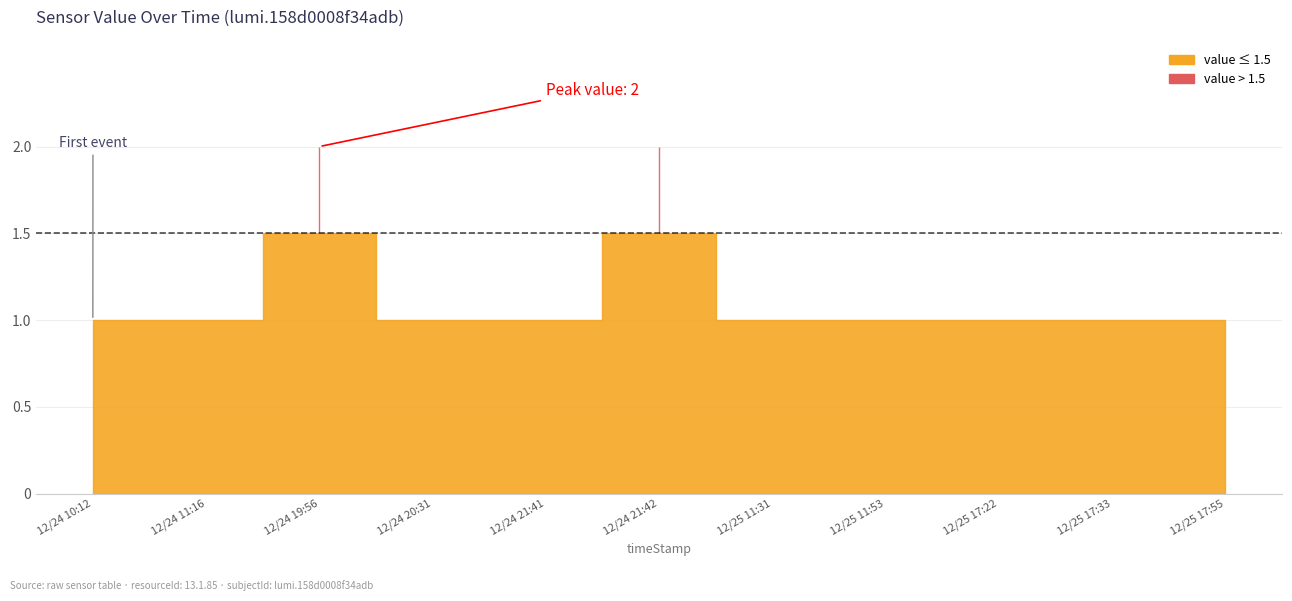

List the labels in order of value, smallest first.

10:12:04, 11:16:01, 20:31:06, 21:41:56, 11:31:00, 11:53:52, 17:22:57, 17:33:15, 17:55:25, 19:56:35, 21:42:06